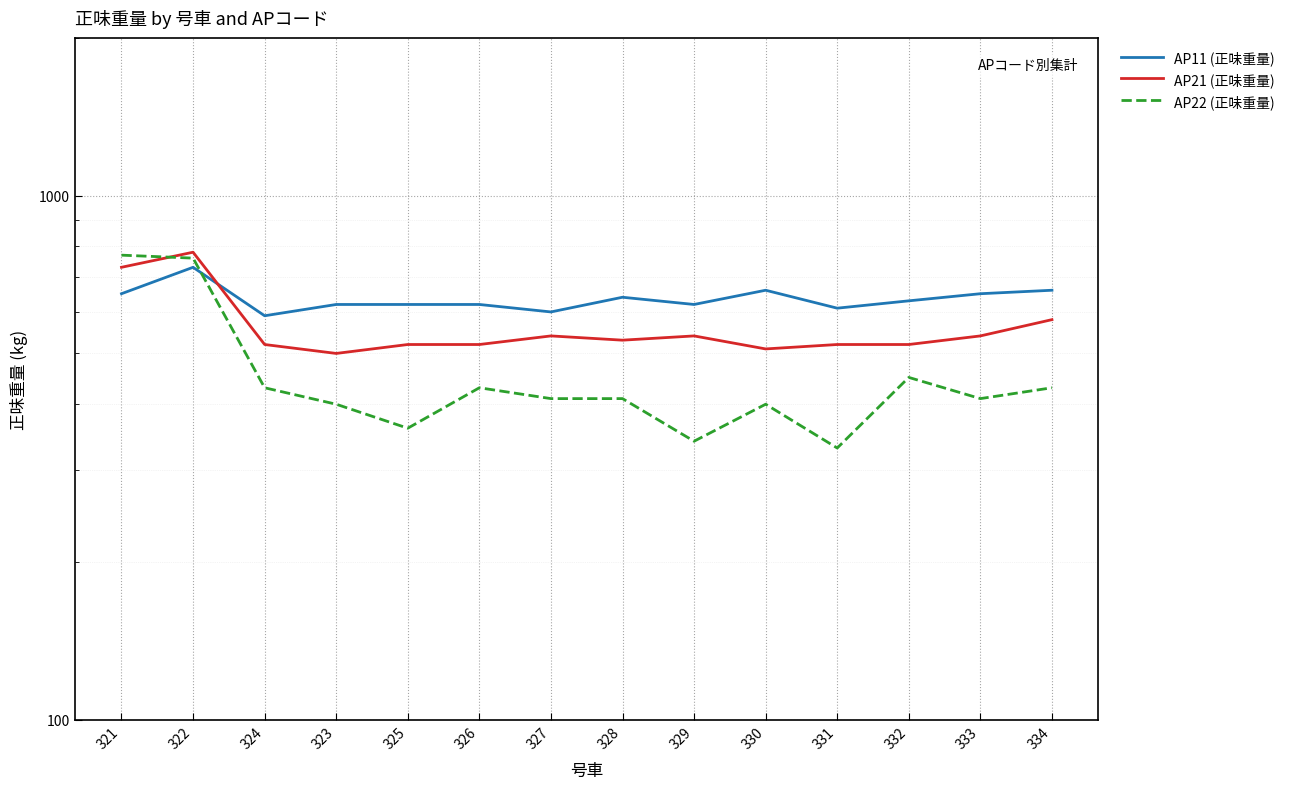

What position from the right is 332?

3